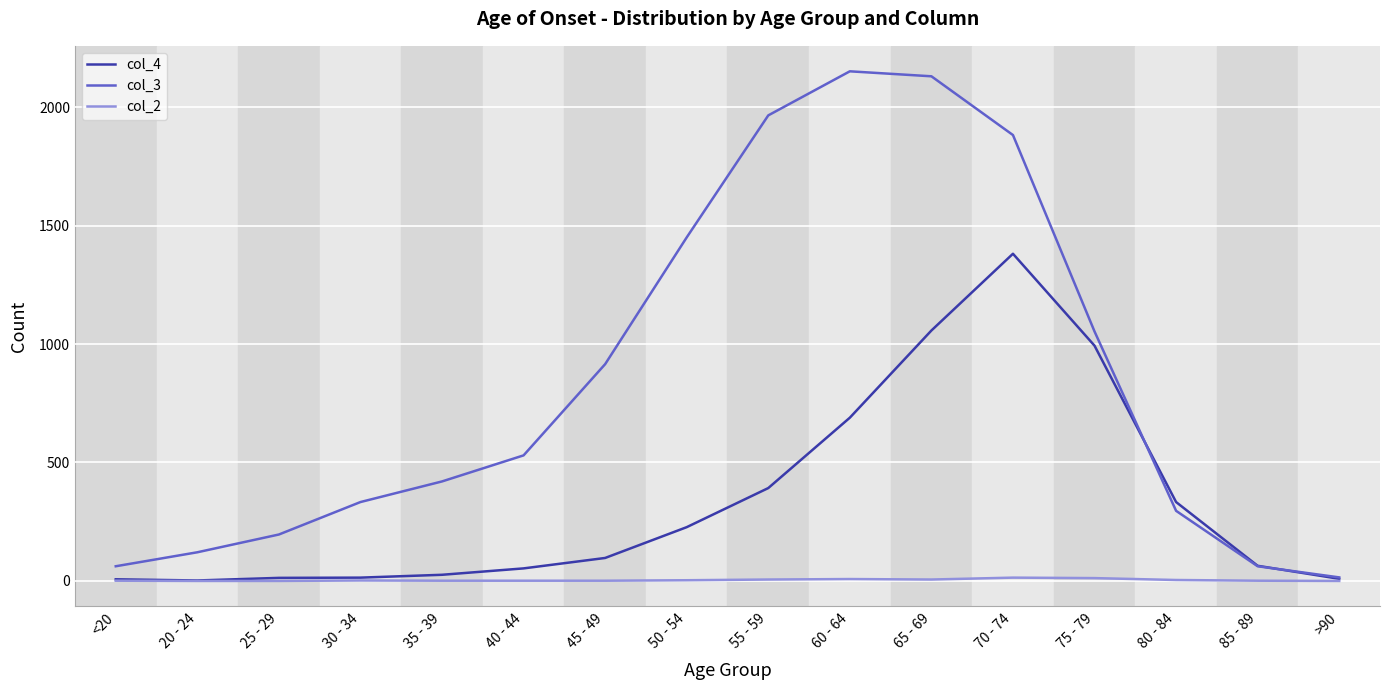

Which series has the widest spread of values?

col_3